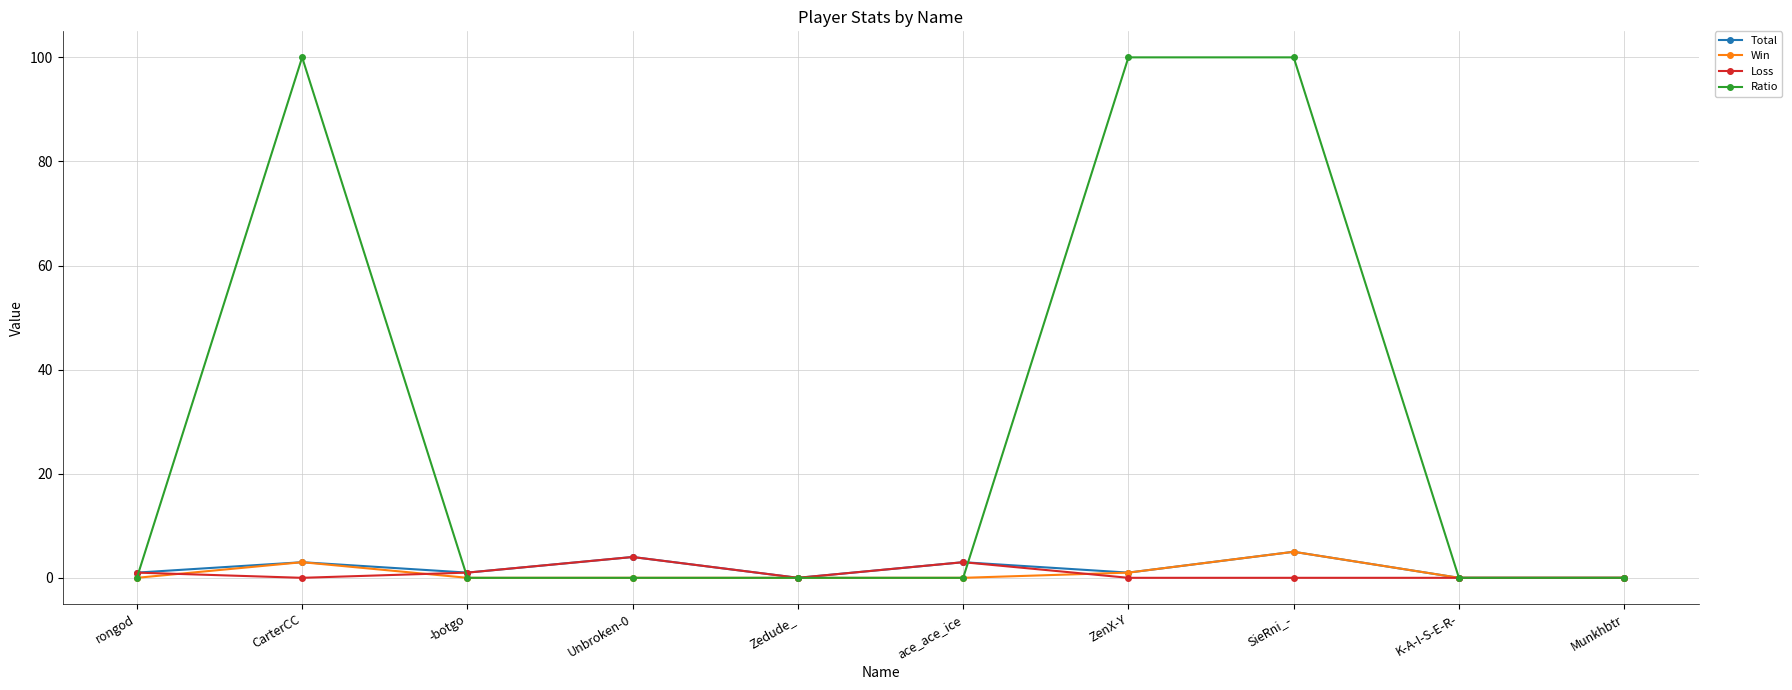

The value of Ratio at ace_ace_ice is 38. True or false?

False